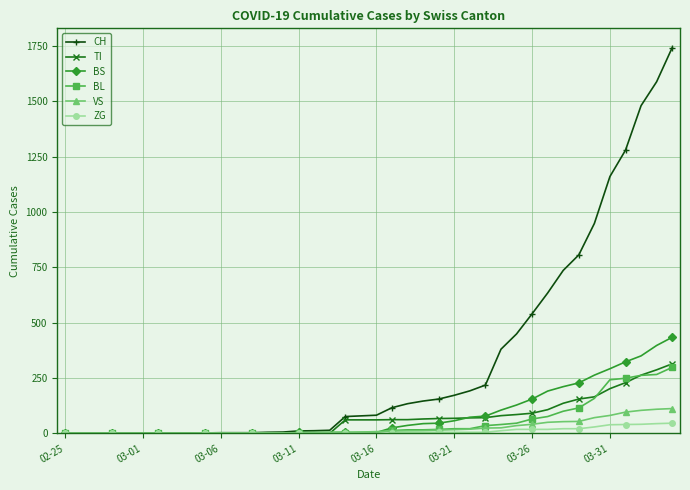

Count the number of categories in the chart.

40